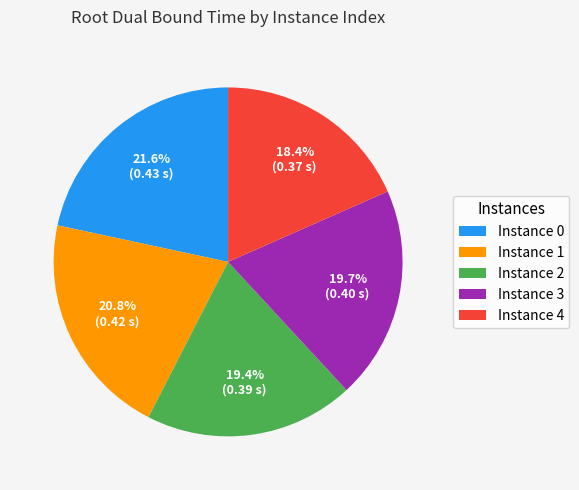

Which category has the smallest portion of the pie?

Instance 4